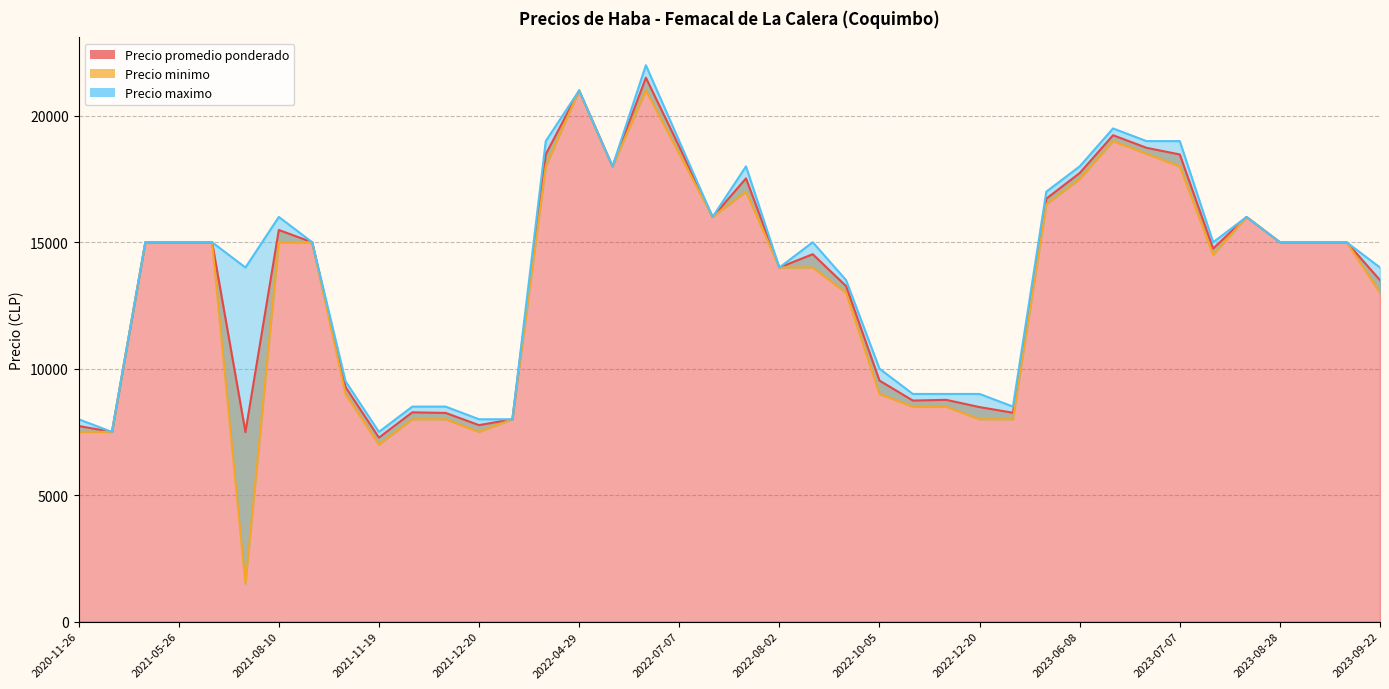

True or false: Precio minimo and Precio promedio ponderado cross at least once.

False